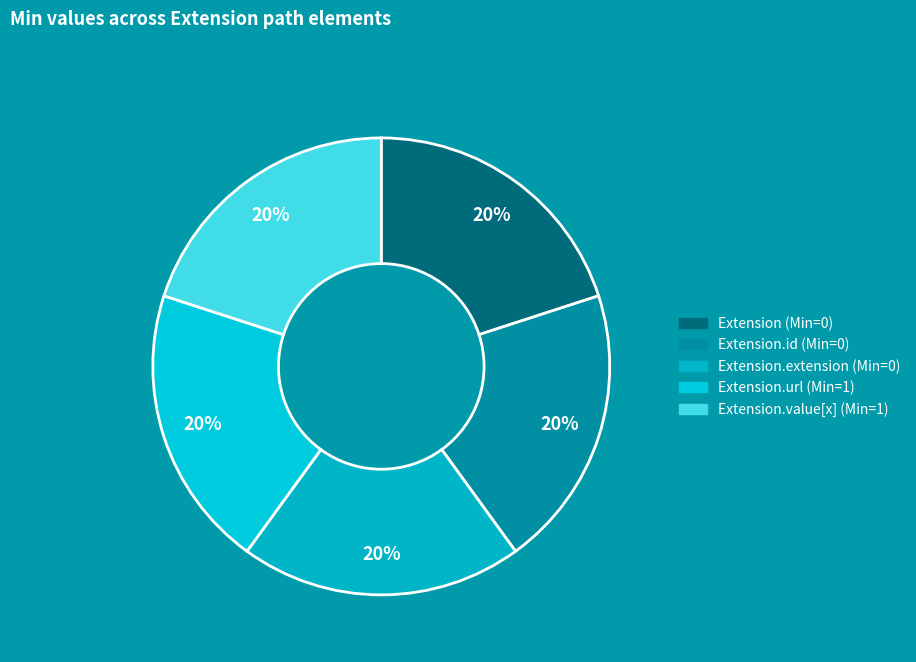

Count the number of slices in the pie.

5